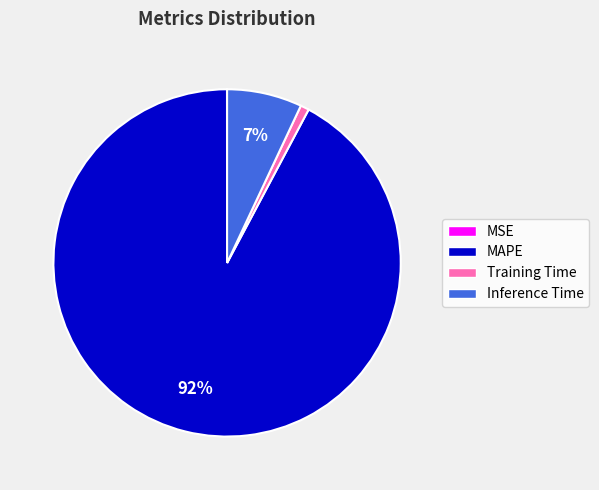

What is the largest slice in the pie chart?

MAPE